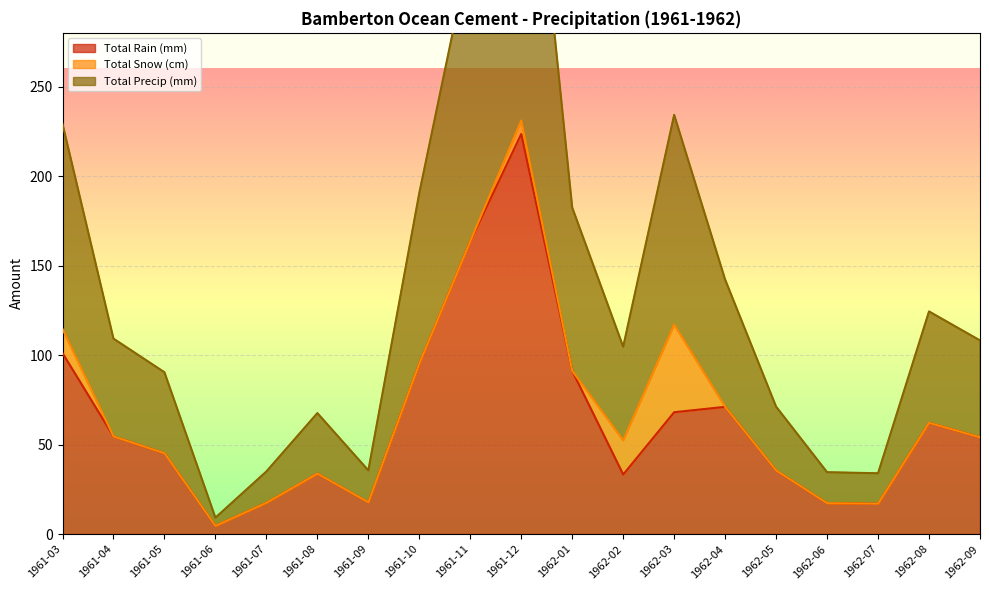

Which series has the widest spread of values?

Total Precip (mm)